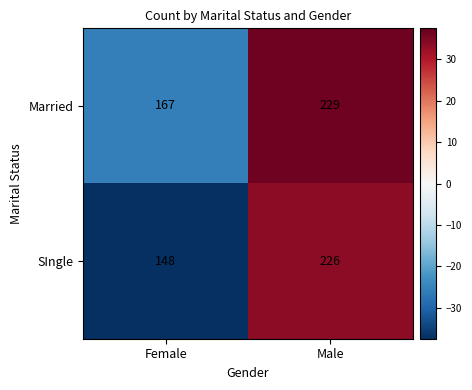

What is the total value across all series at Male?

455